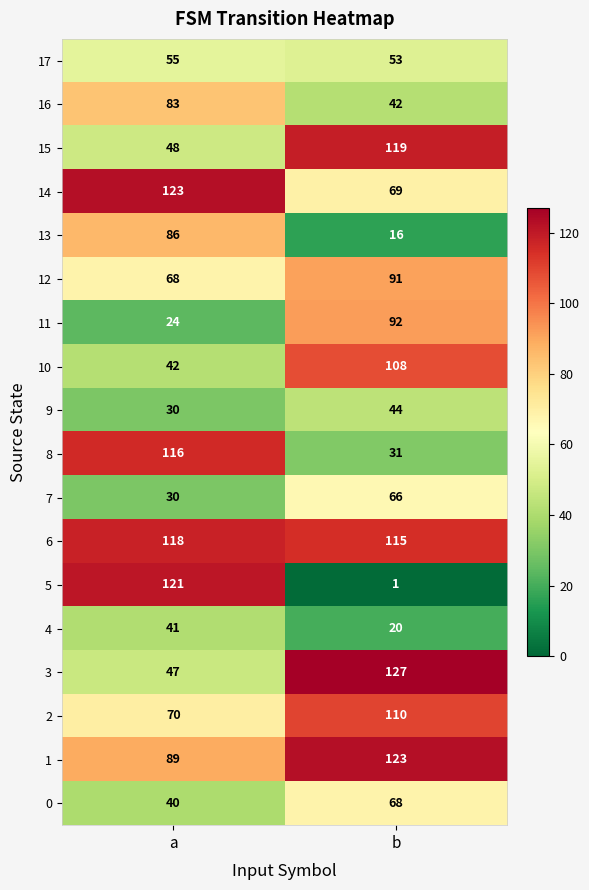

How many data points in 16 are less than 83?

1